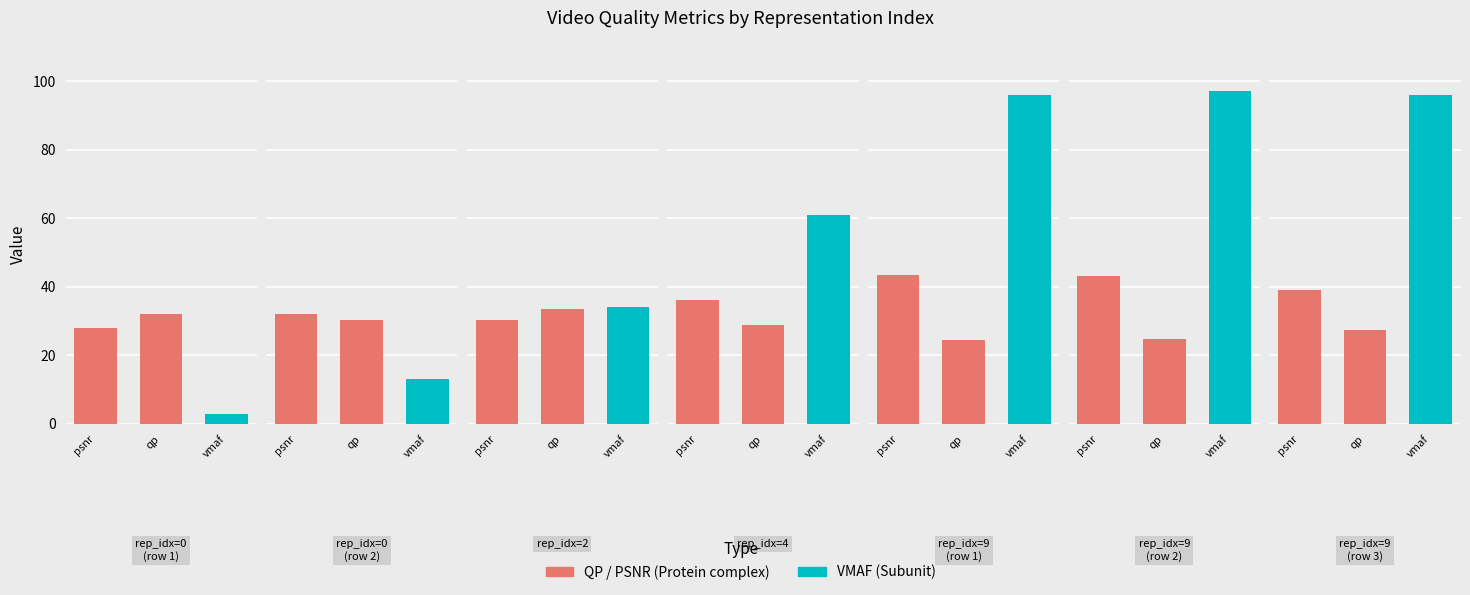

Rank the series at 2 from lowest to highest value.

psnr, vmaf